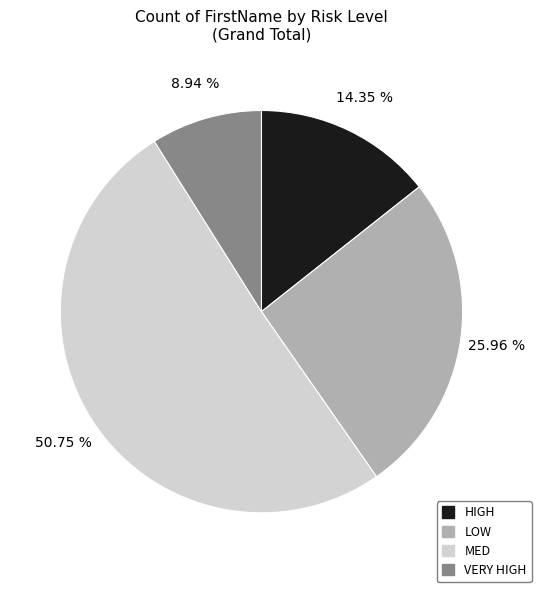

Which category has the biggest portion of the pie?

MED